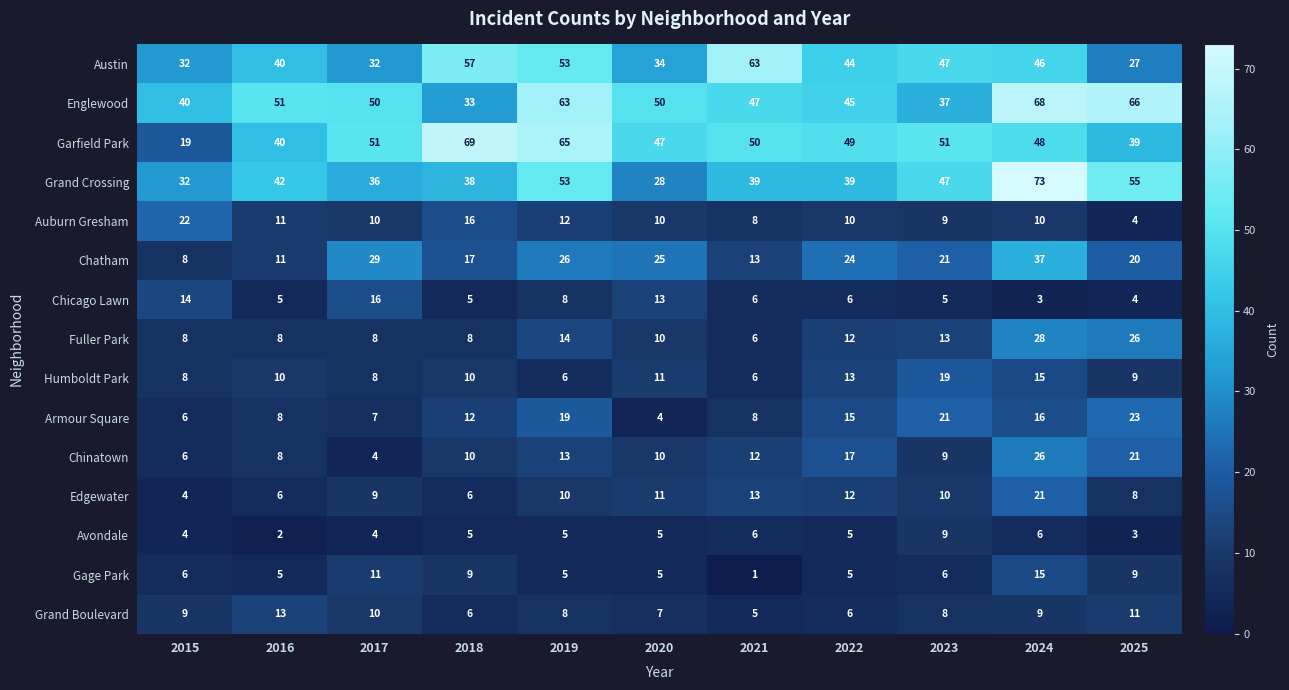

What is the minimum value for Englewood?

33